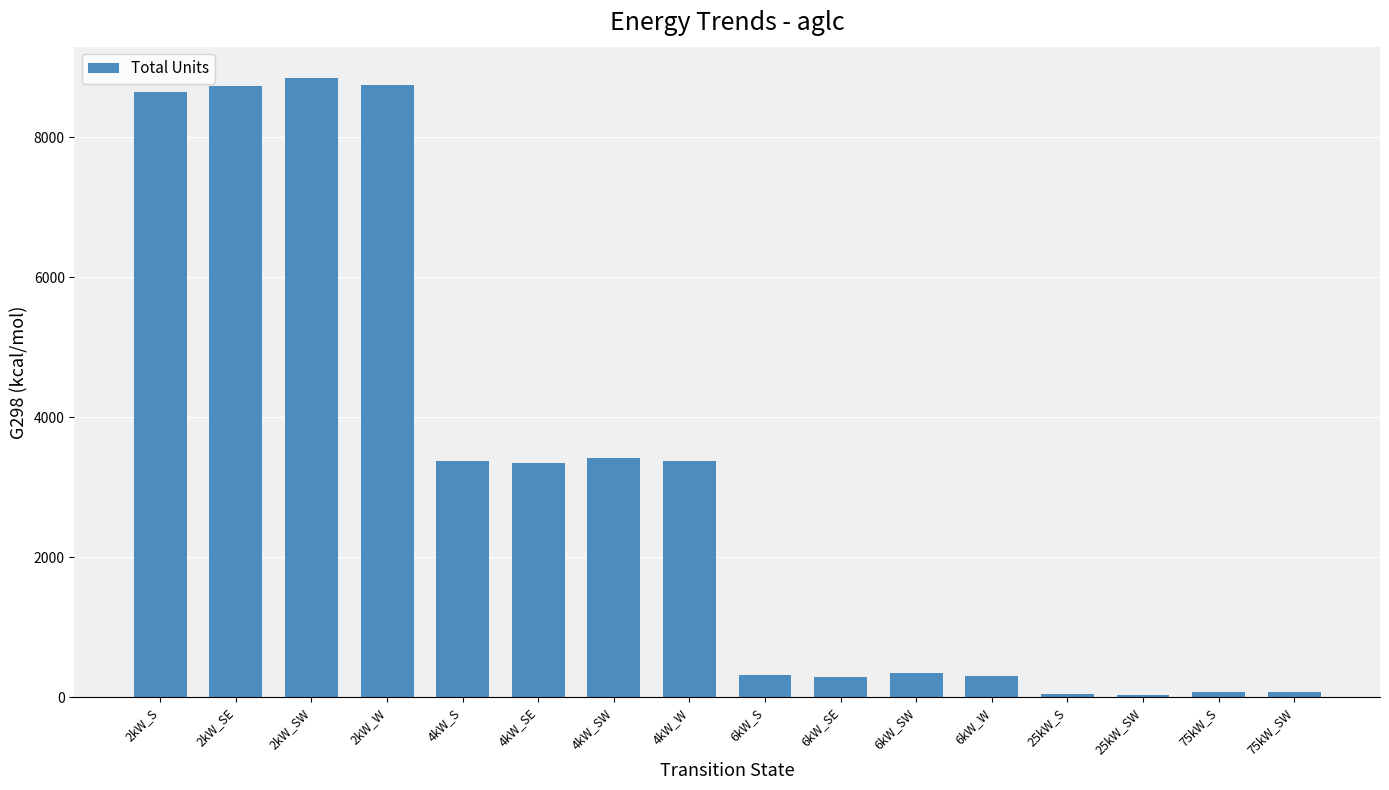

At which label is the value closest to 4439?

4kW_SW